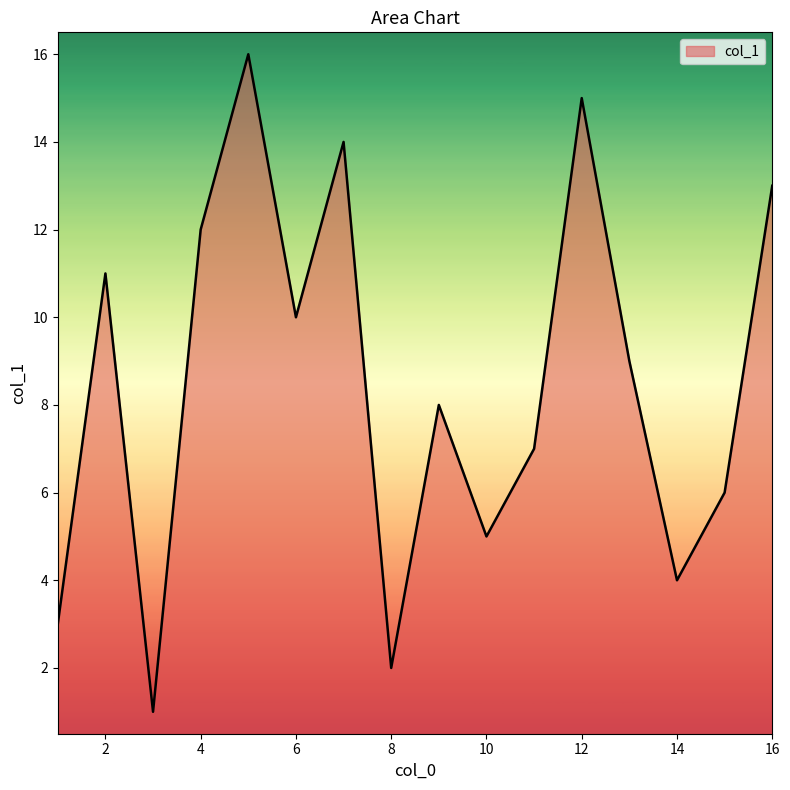

What is the maximum value shown in the chart?

16